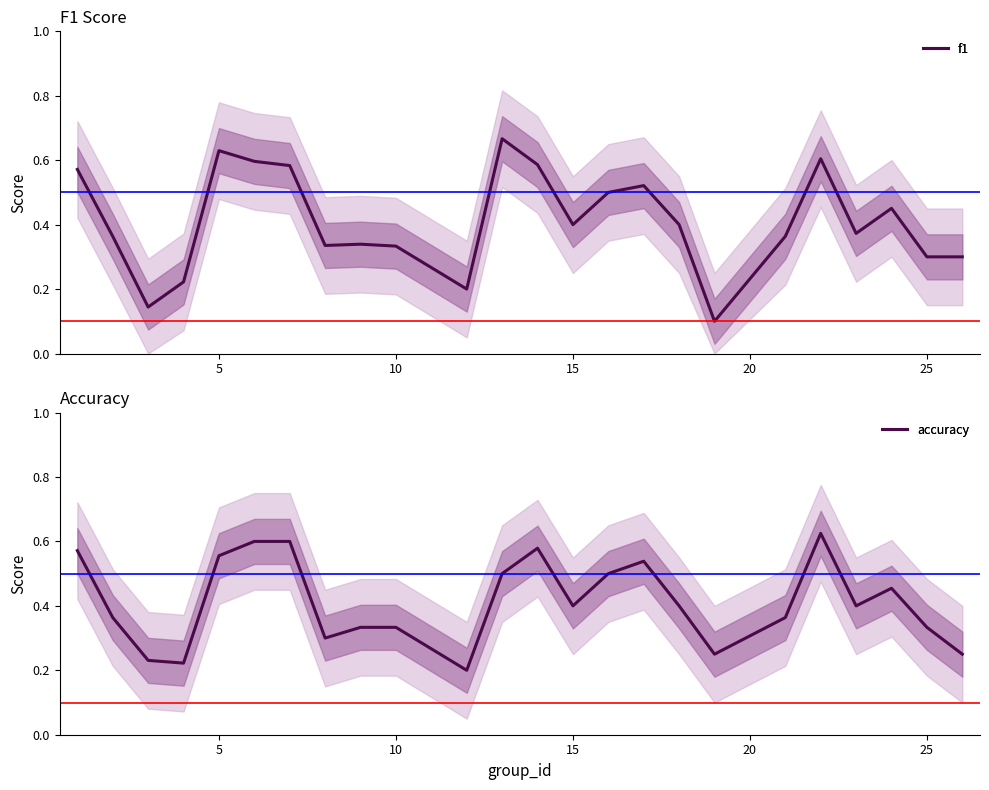

List the series in order of their overall mean, highest first.

accuracy, f1